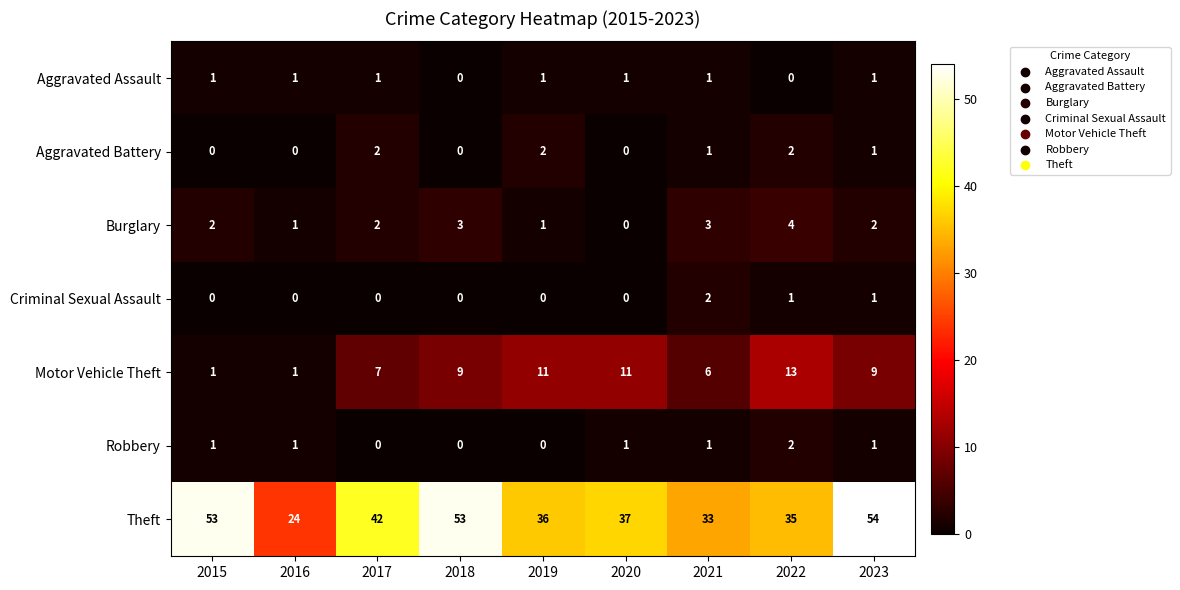

Where is Motor Vehicle Theft nearest to the value 7?

2017